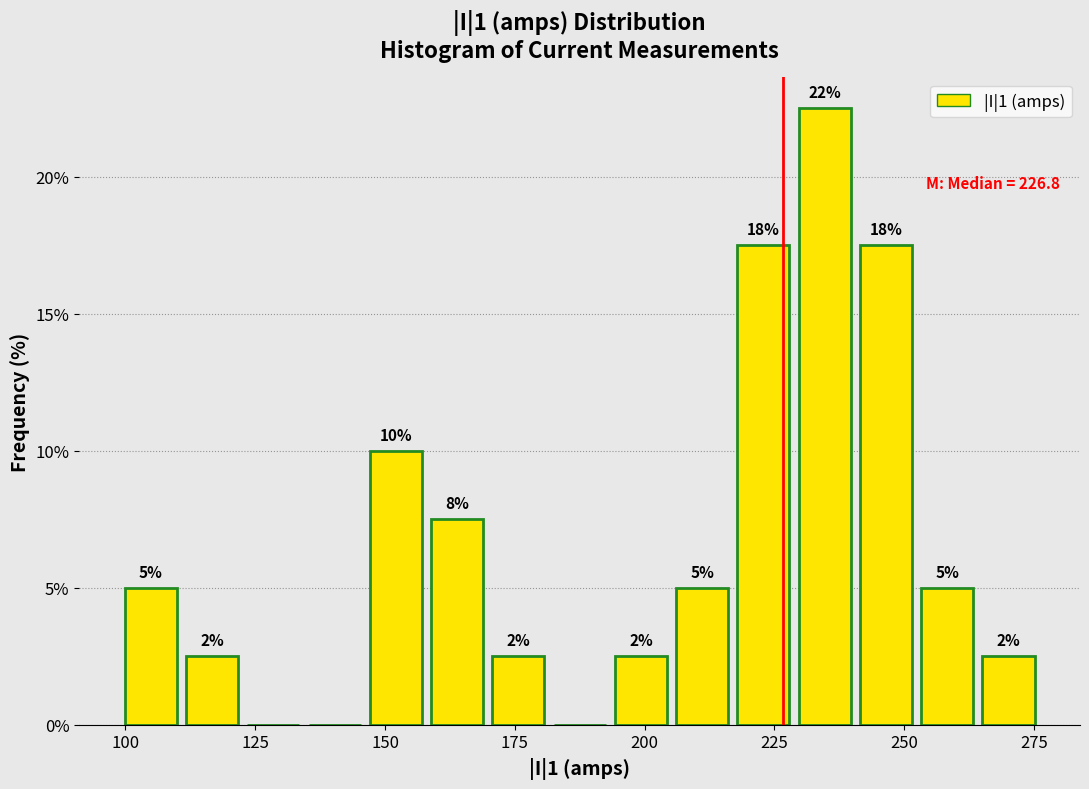

Around what value on the x-axis is the tallest bar? Give the approximate position of its centre, as read against the axis.

235